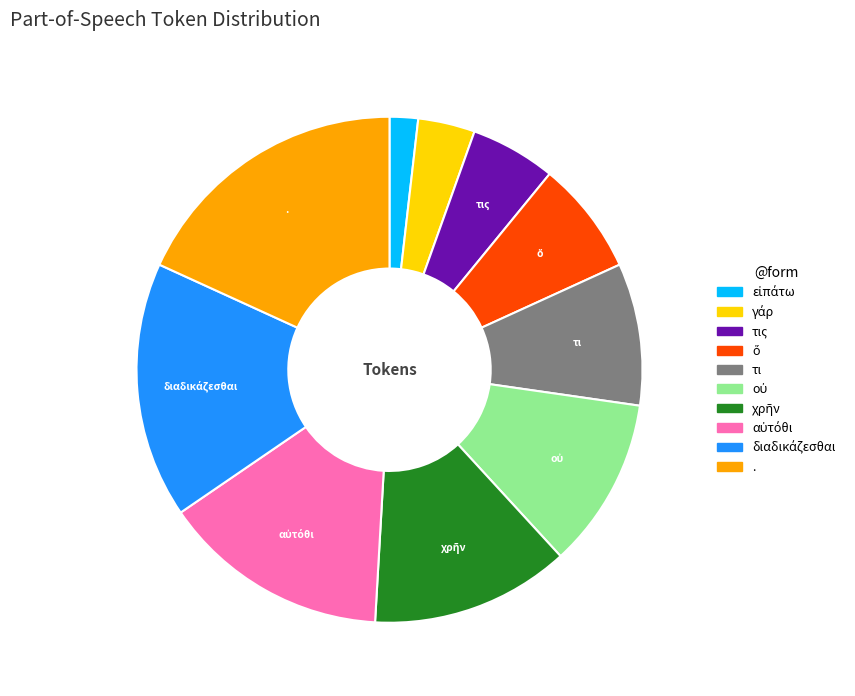

Does any single category account for the majority?

No